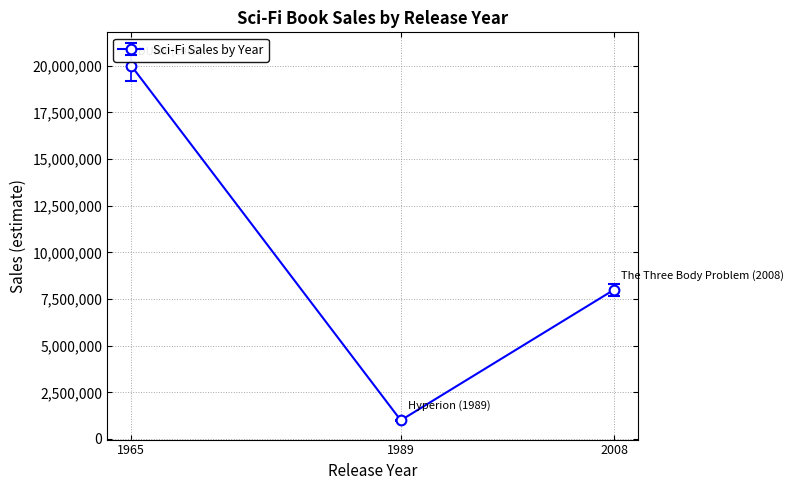

Which has a higher value, 1965 or 2008?

1965